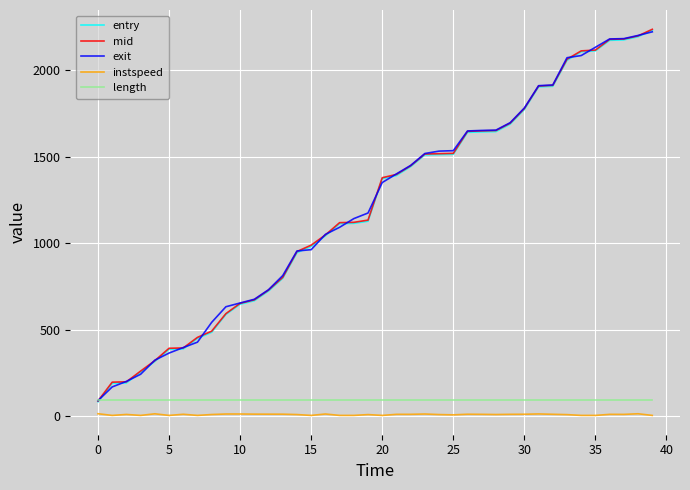

True or false: instspeed and exit intersect in this chart.

False